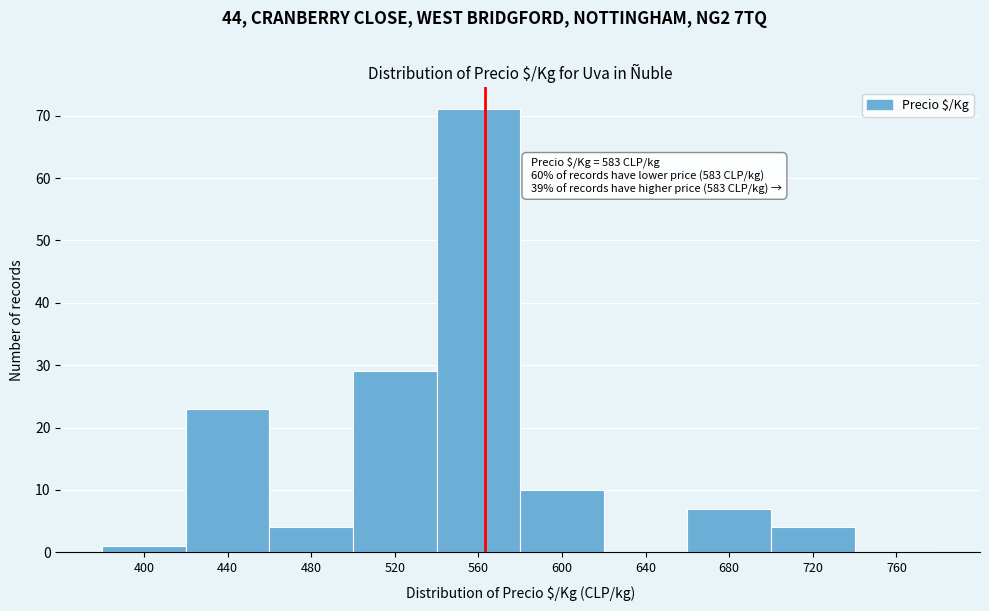

Reading right to left, list all the values displayed in this chart.

760=0	720=4	680=7	640=0	600=10	560=71	520=29	480=4	440=23	400=1